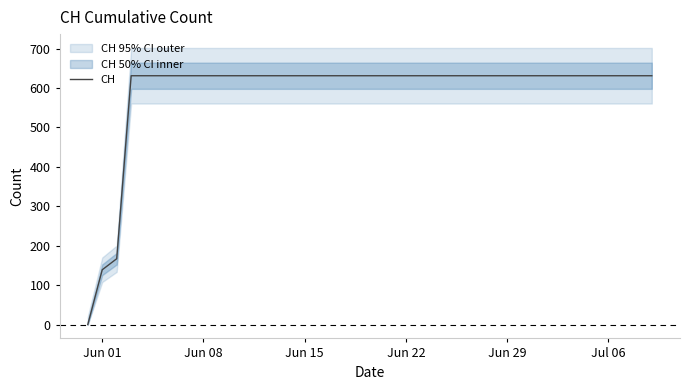

The value of CH at Jun 08 is 1093. True or false?

False